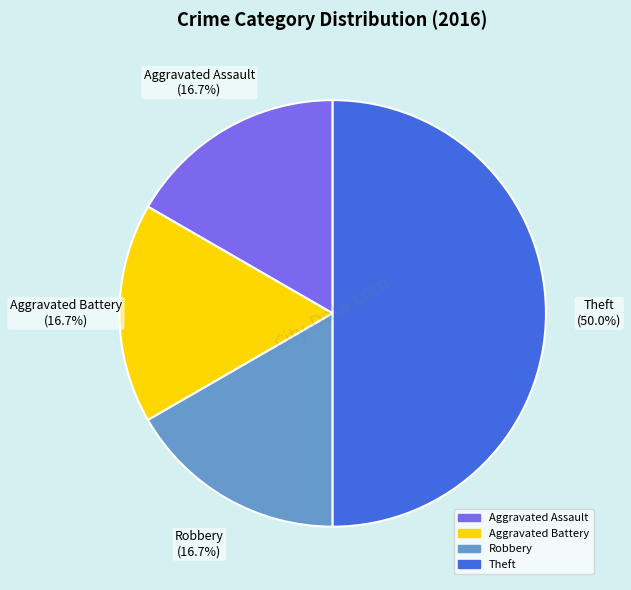

Does Aggravated Battery account for over 50% of the chart?

No